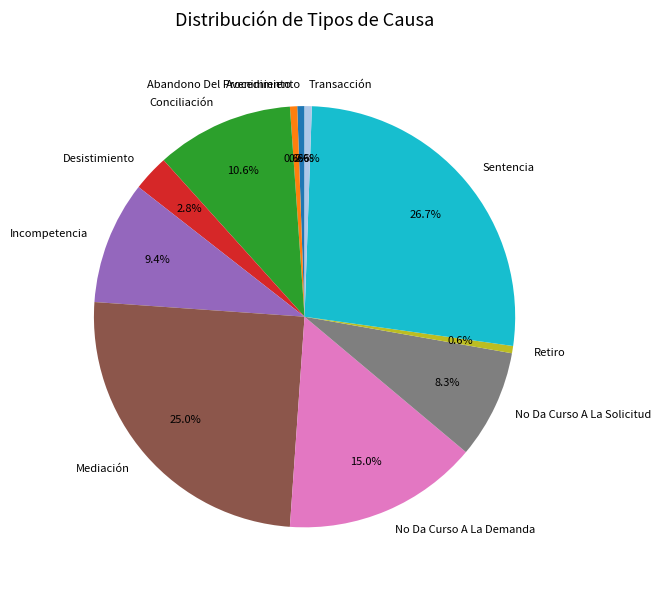

Which category has the biggest portion of the pie?

Sentencia